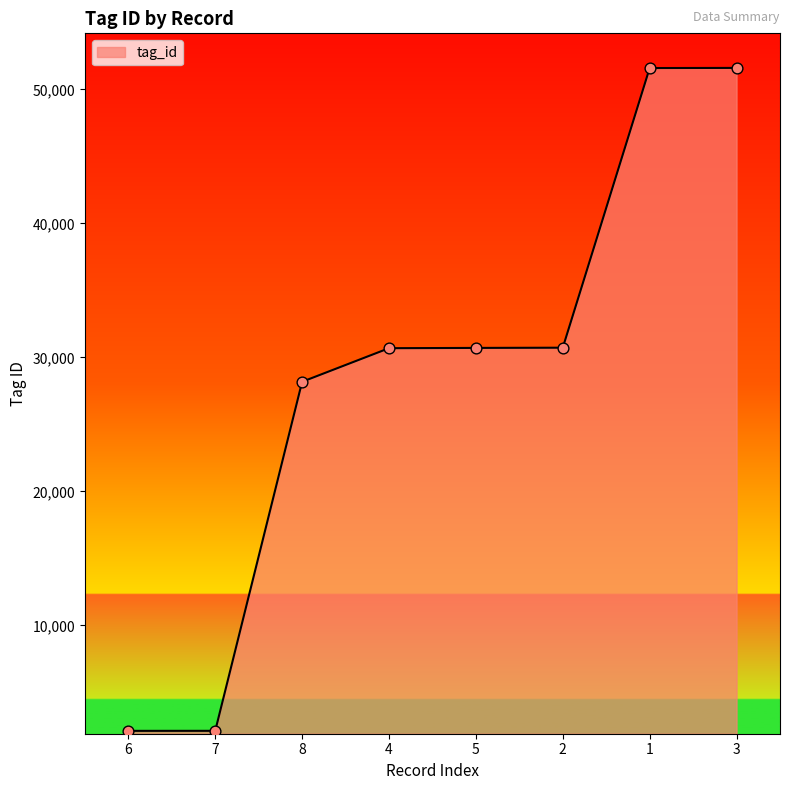

What is the change in value from 2 to 1?

+20865